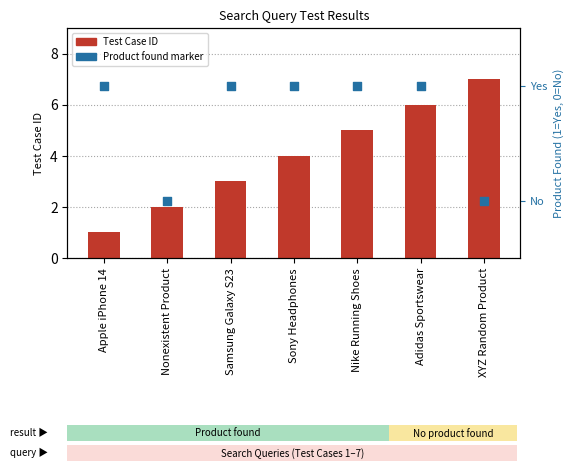

Which series has the largest Y range (max minus min)?

Test Case ID